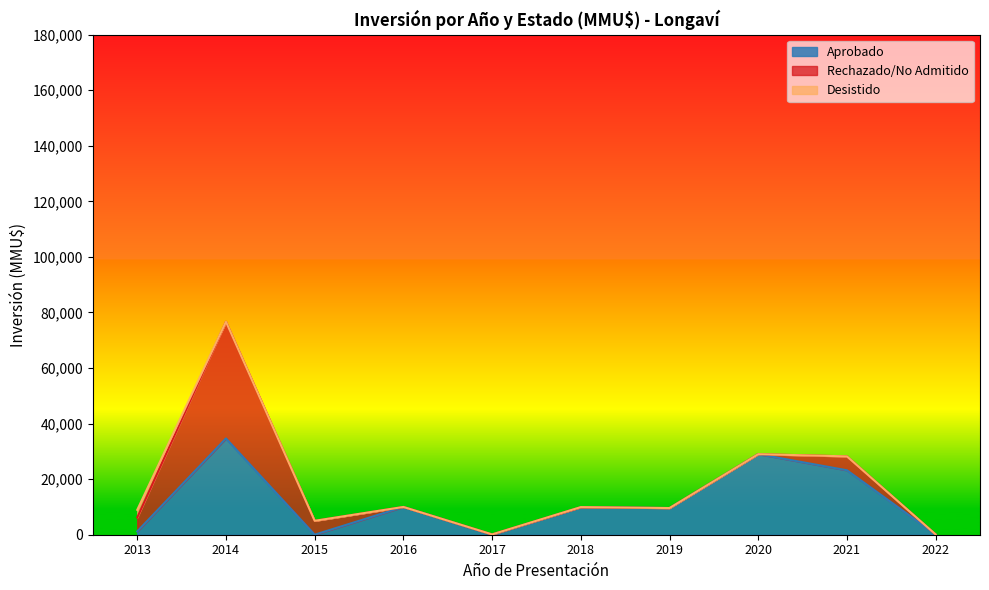

Does the chart display data point markers on the line(s)?

No